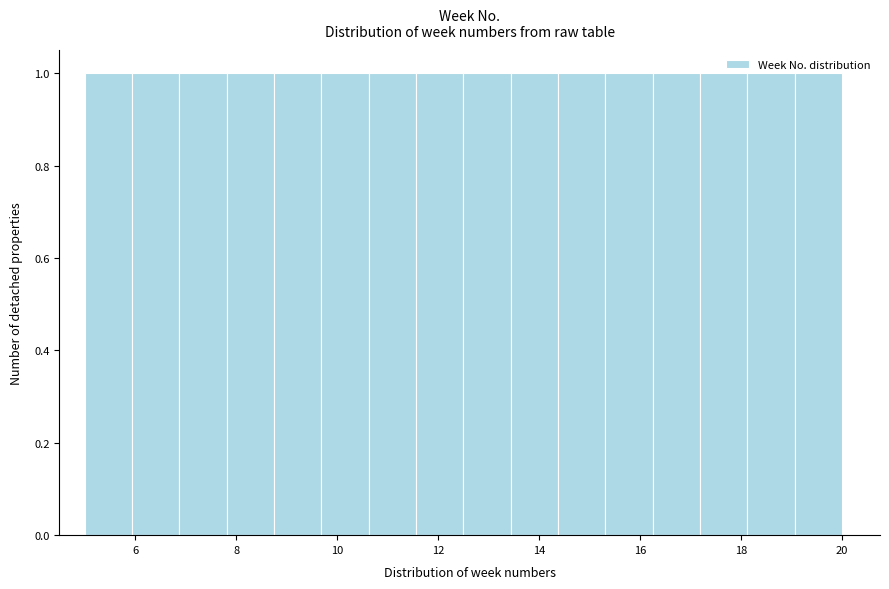

Reading left to right, transcribe this chart: for each bar, give the range it covers on the x-axis and its height. Neither the bar edges nor the heights are printed on the chart, so give them approximately, as read against the axes.

5.0 to 6.0: 1
6.0 to 6.8: 1
6.8 to 7.8: 1
7.8 to 8.8: 1
8.8 to 9.6: 1
9.6 to 10.6: 1
10.6 to 11.6: 1
11.6 to 12.6: 1
12.6 to 13.4: 1
13.4 to 14.4: 1
14.4 to 15.4: 1
15.4 to 16.2: 1
16.2 to 17.2: 1
17.2 to 18.2: 1
18.2 to 19.0: 1
19.0 to 20.0: 1